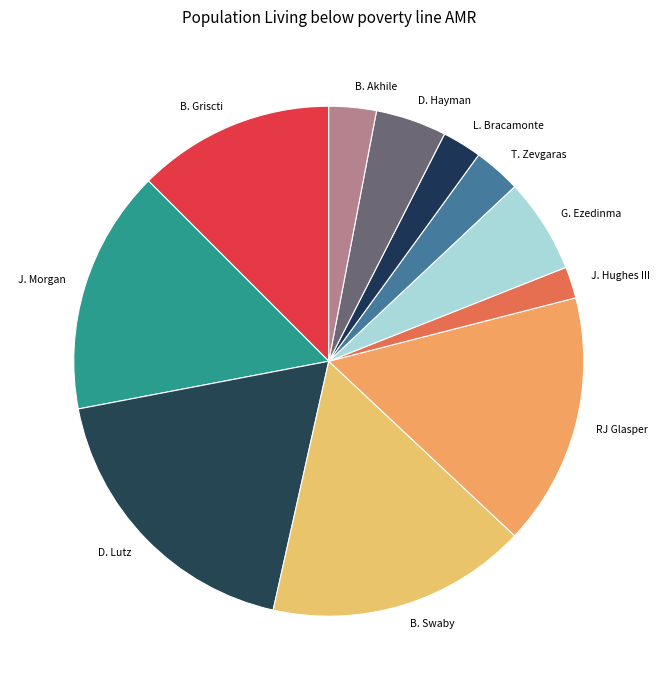

True or false: B. Akhile accounts for 9% of the total.

False